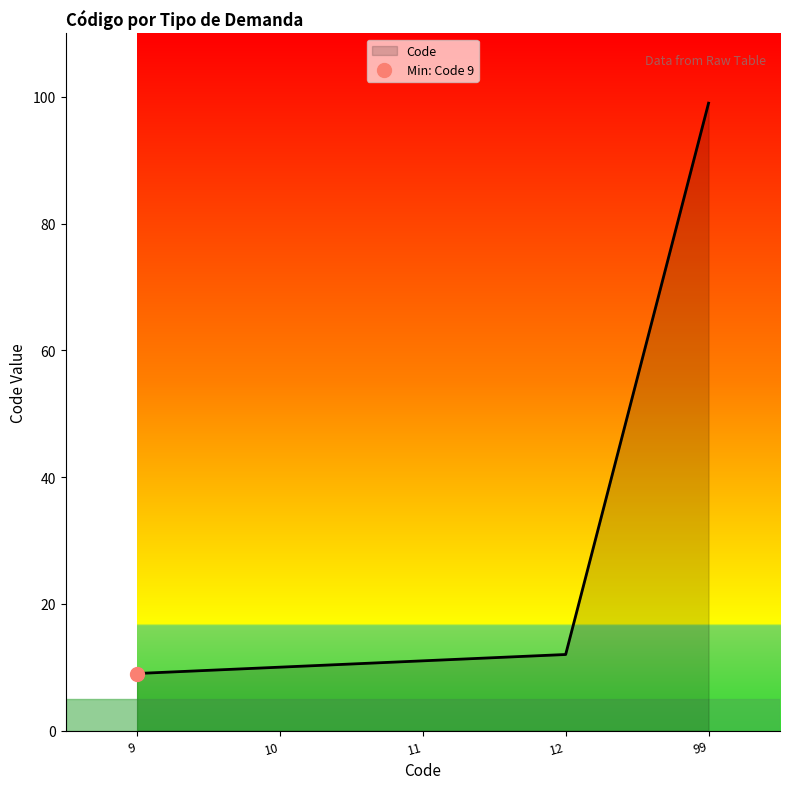

True or false: Code has a value of 18 at 12.

False